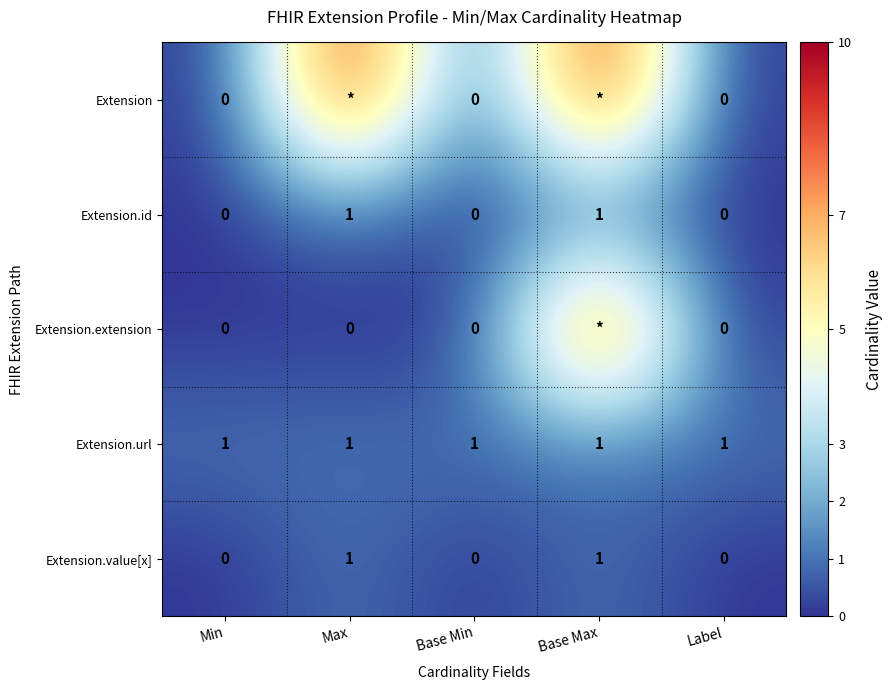

How many Extension.value[x] values are between 0 and 1?

5